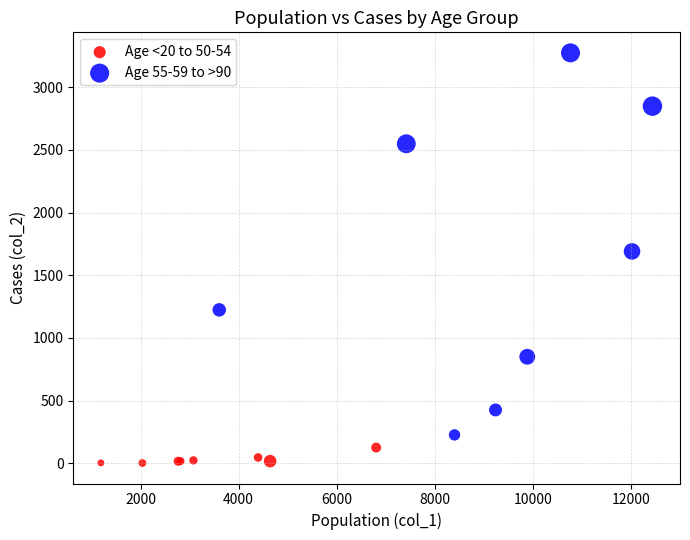

Which series contains the lowest Y value?

Age <20 to 50-54